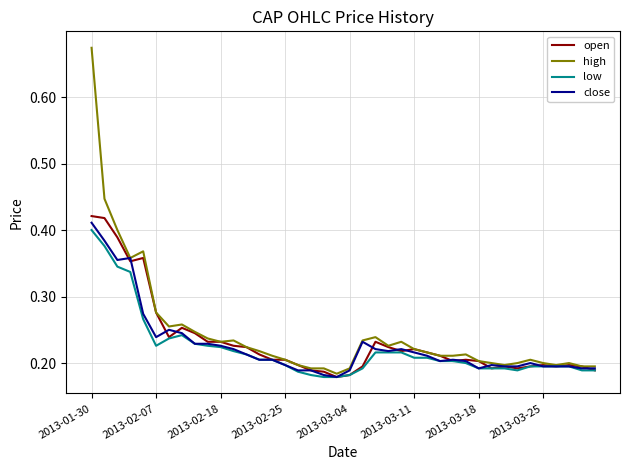

Does the chart have visible grid lines?

Yes